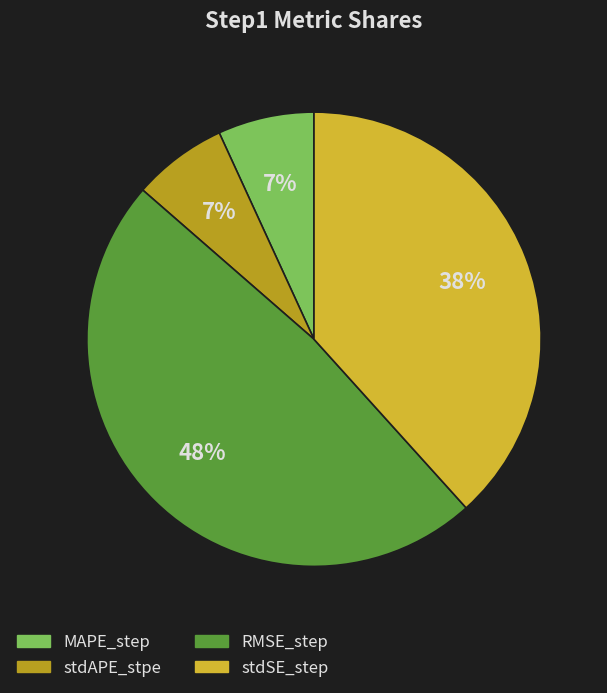

To the nearest percent, what is the combined percentage of MAPE_step and stdSE_step?

45%